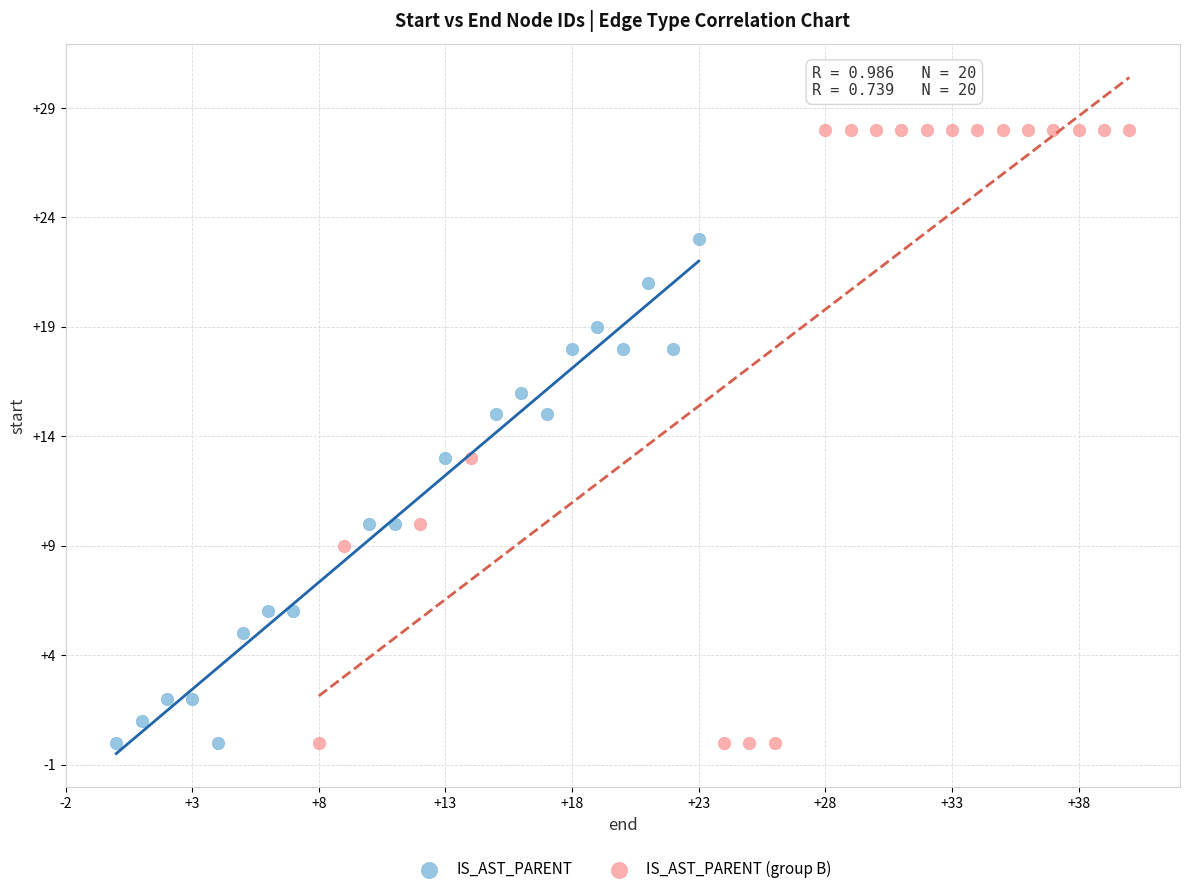

Which series has the widest spread of Y values?

IS_AST_PARENT (group B)